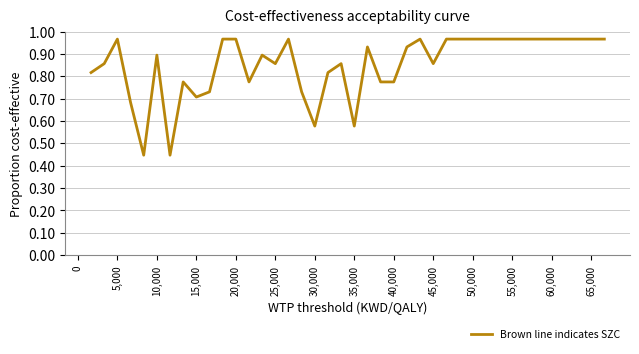

What is the difference between the maximum and minimum values?

0.5